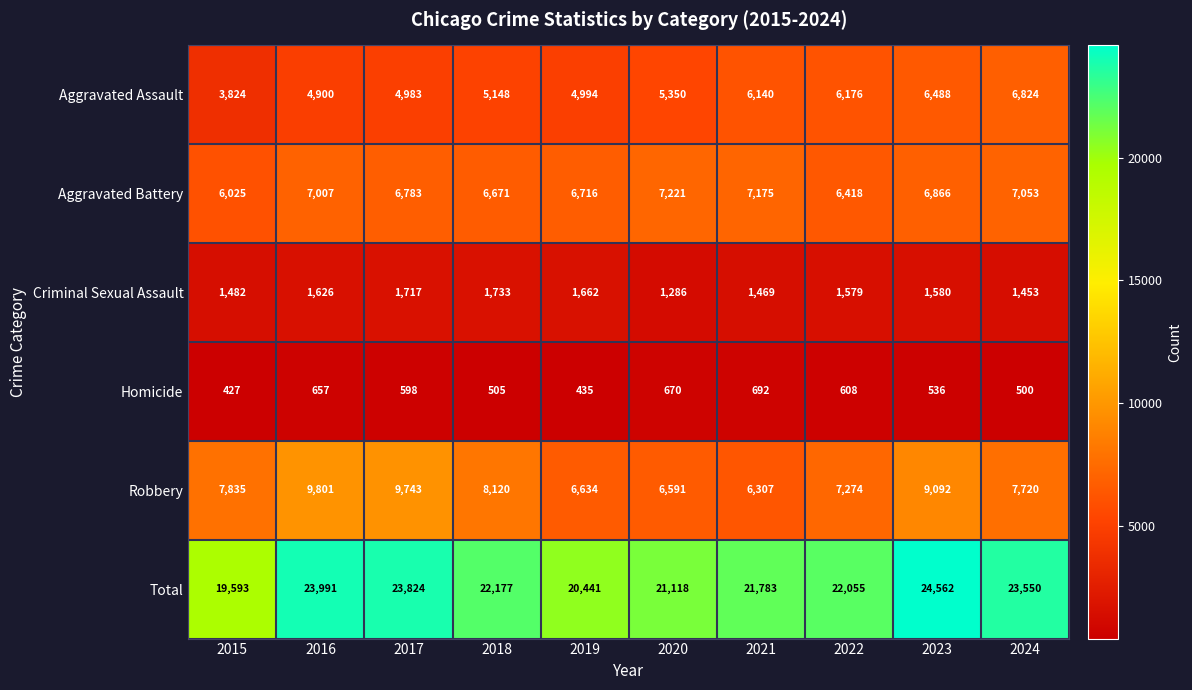

Which series has the widest spread of values?

Total